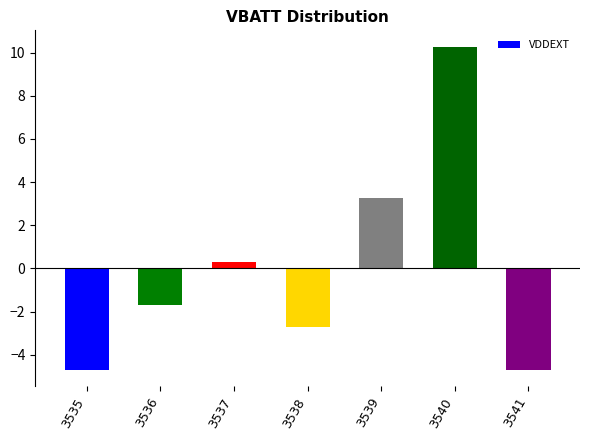

What is the change in value from 3535 to 3540?

+15.0